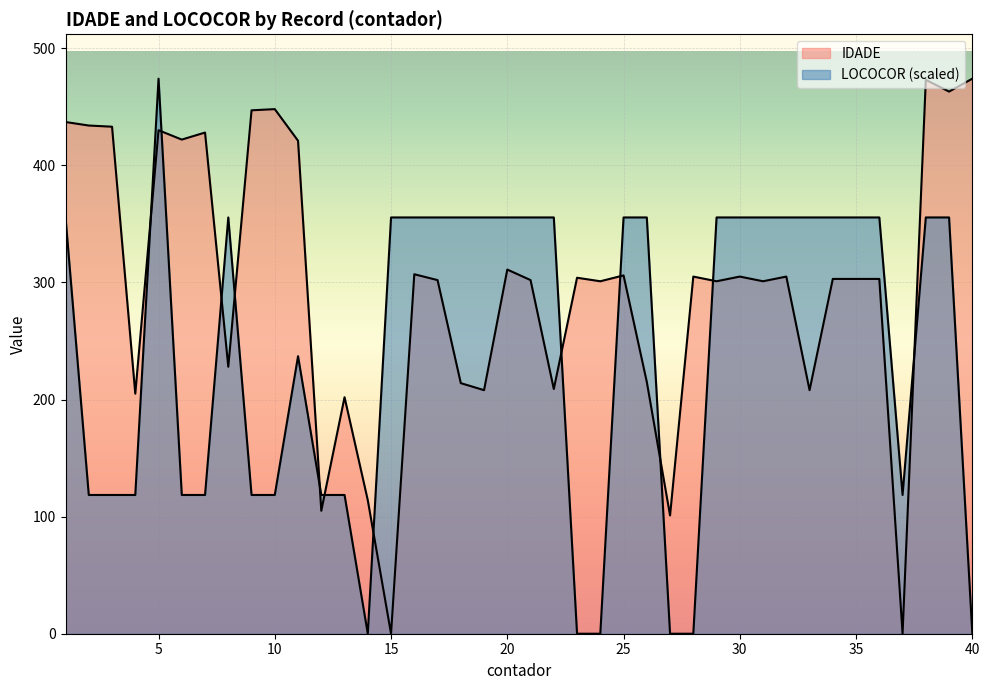

Which label corresponds to the largest value in the chart?

40